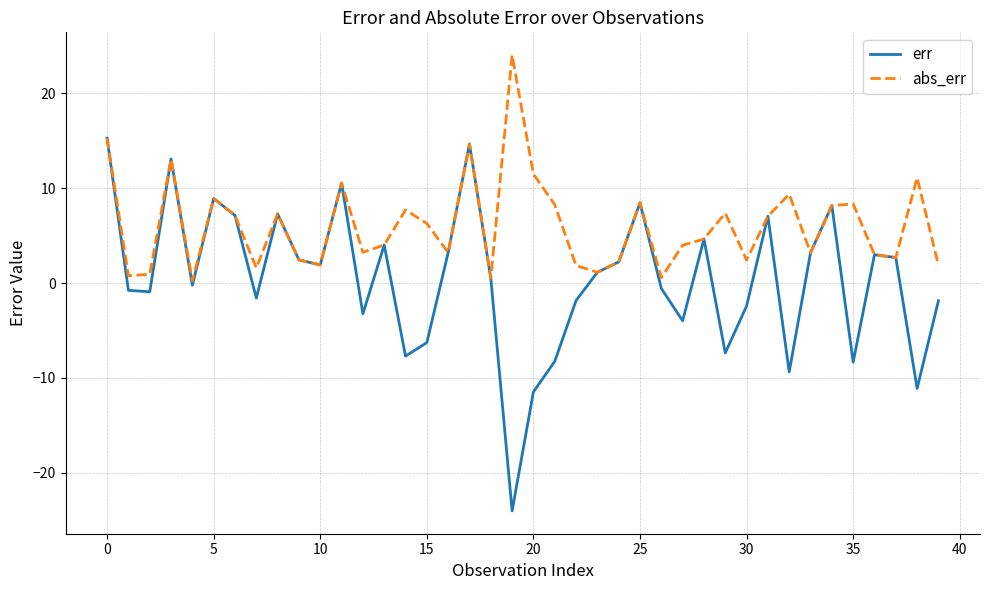

What is the minimum value shown in the chart?

-24.0